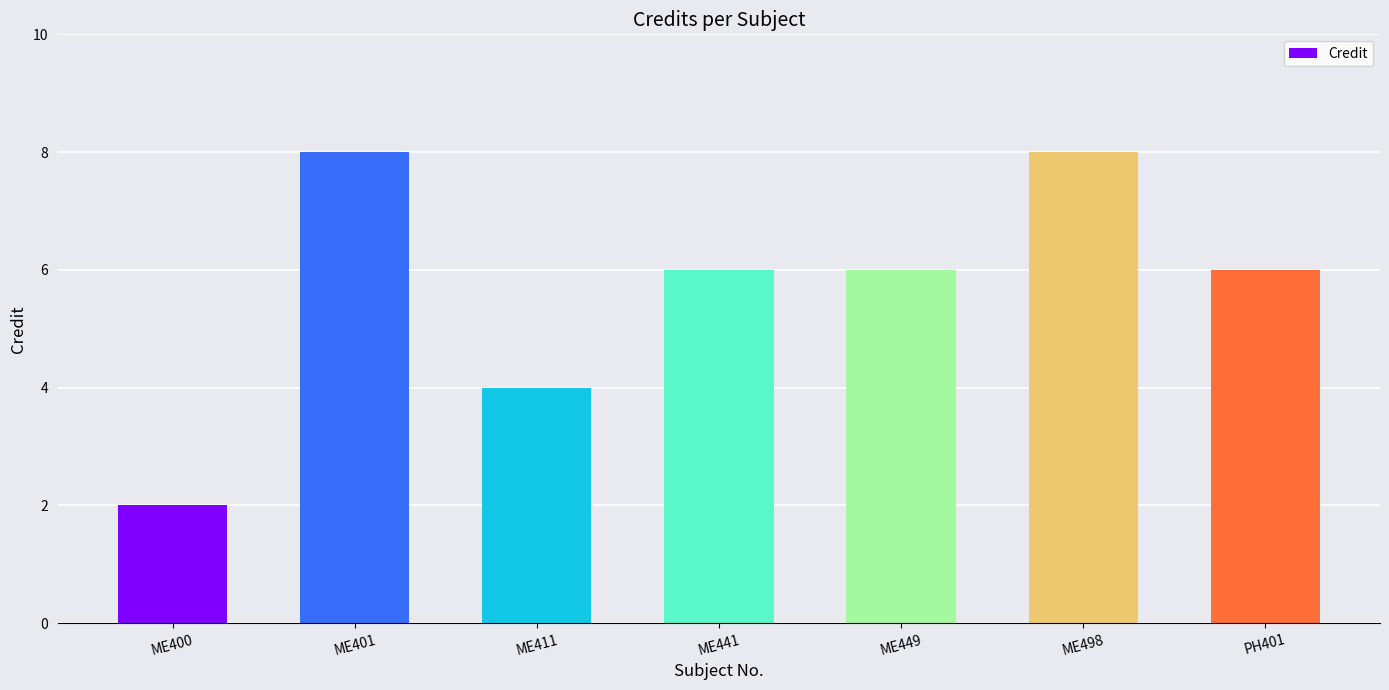

Reading left to right, list all the values displayed in this chart.

ME400=2	ME401=8	ME411=4	ME441=6	ME449=6	ME498=8	PH401=6